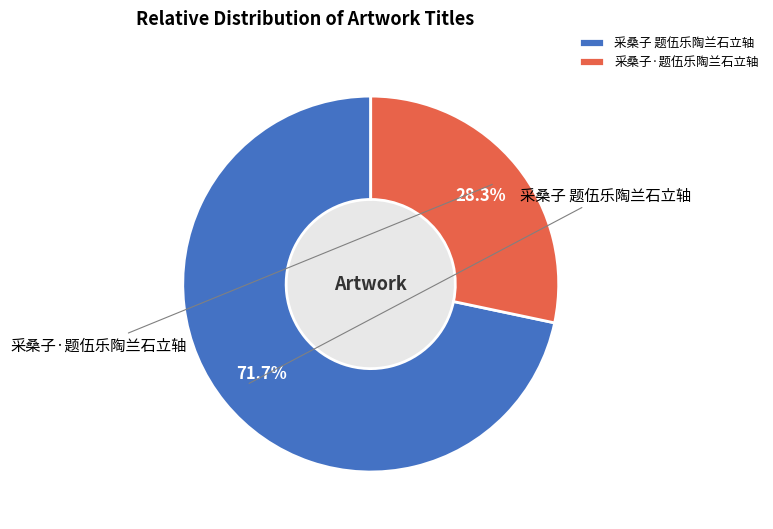

Which slice is the smallest?

采桑子·题伍乐陶兰石立轴